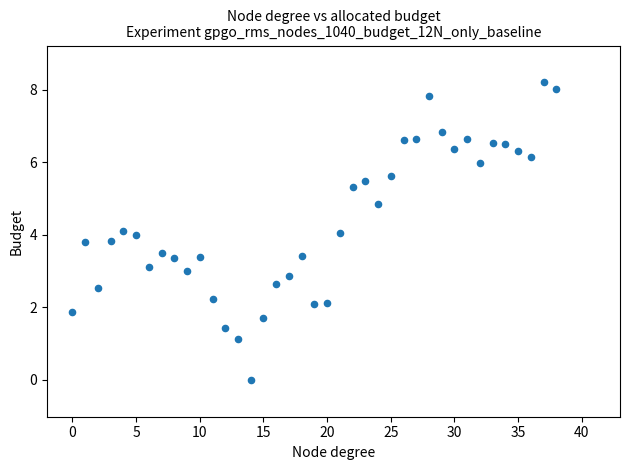

What is the range of Y values (max minus min)?

8.2